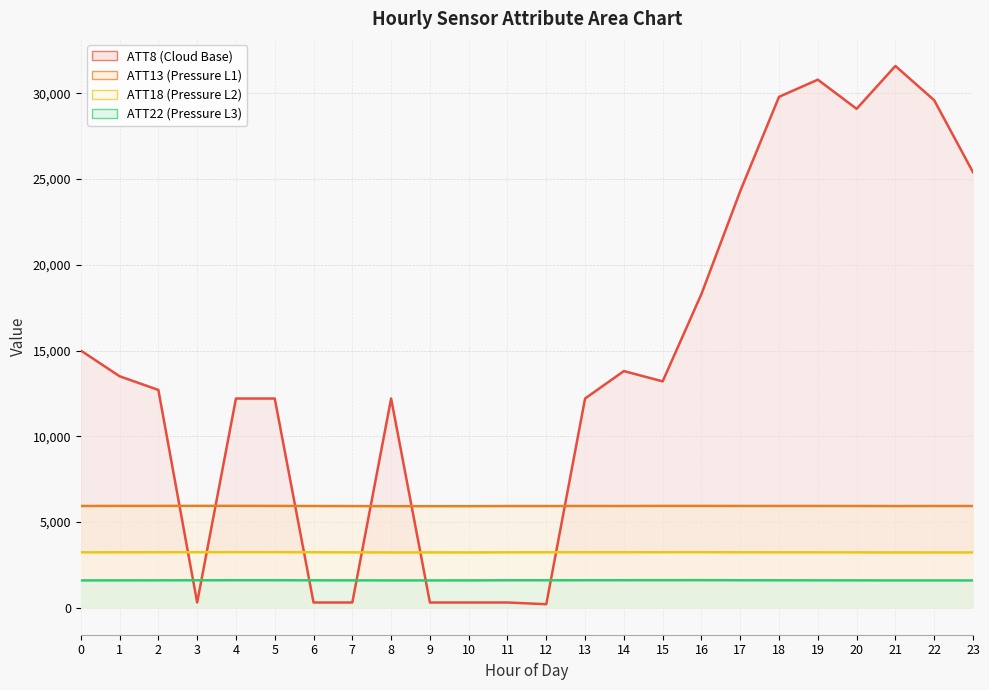

What is the difference between the ATT22 values at 19 and 11?

3.6